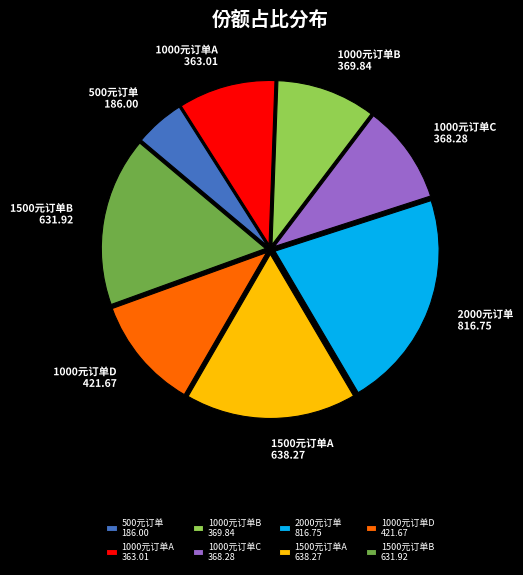

The 1000元订单B 369.84 slice represents 10% of the pie. True or false?

True